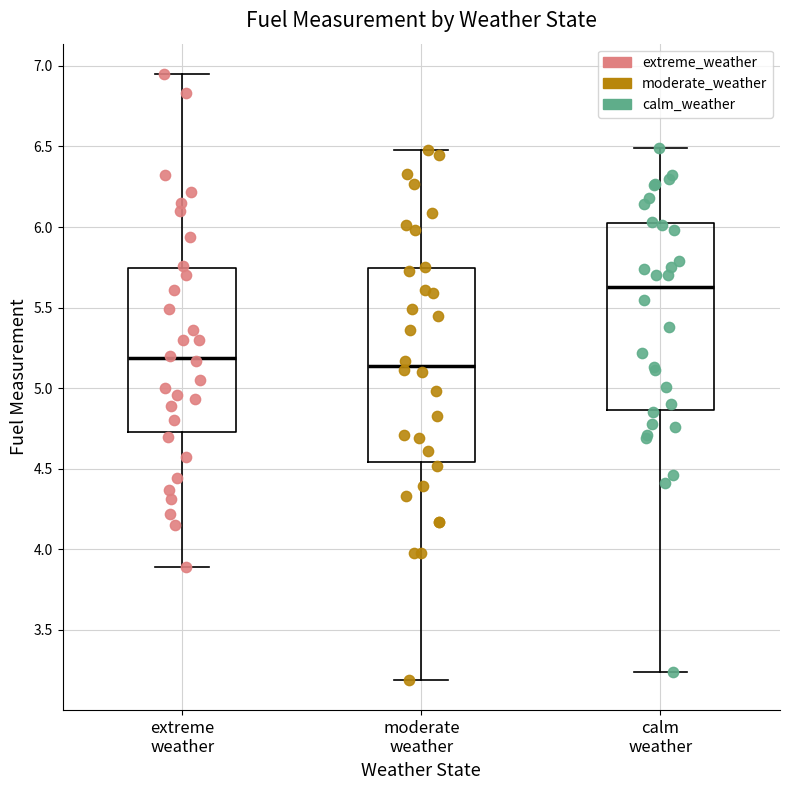

Which box has the highest median line?

calm weather